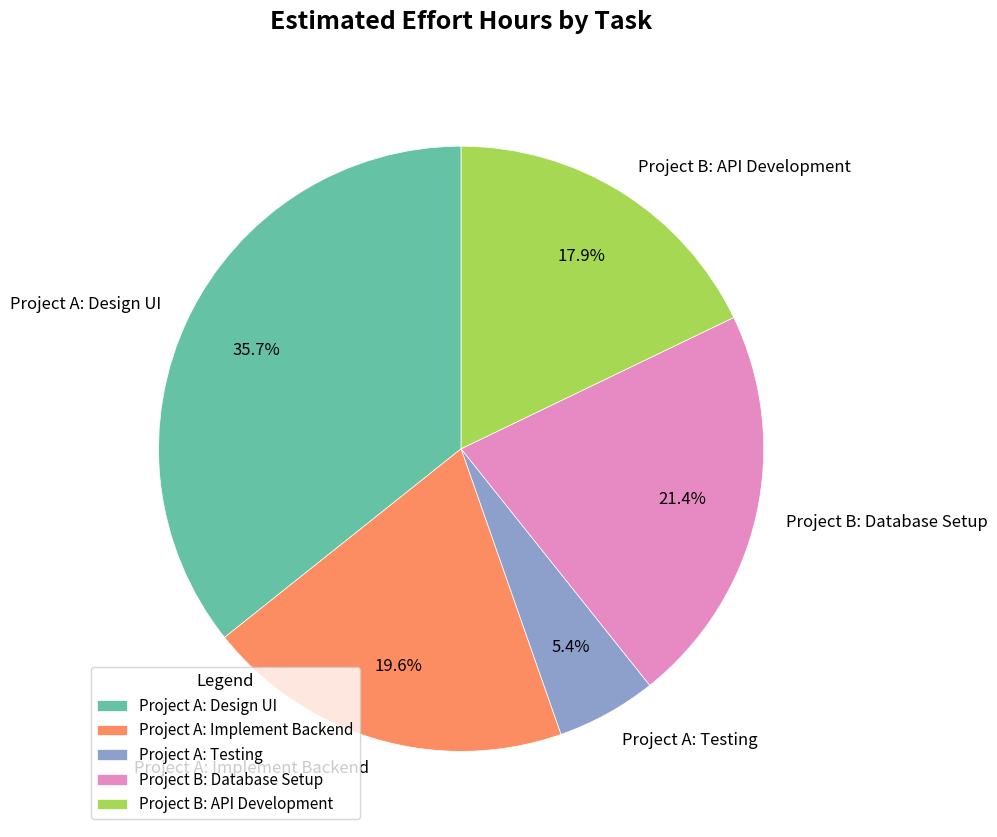

What is the smallest slice in the pie chart?

Project A: Testing